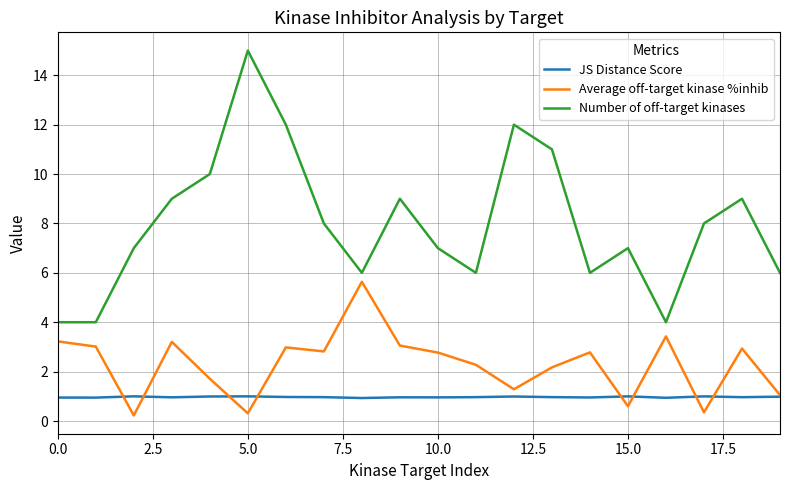

Which series has the widest spread of values?

Number of off-target kinases